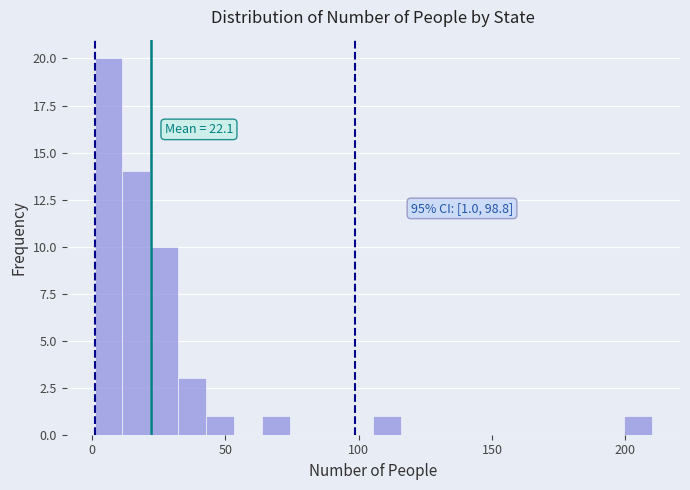

Read against the x-axis, roughly where is the centre of the tallest bar?

5